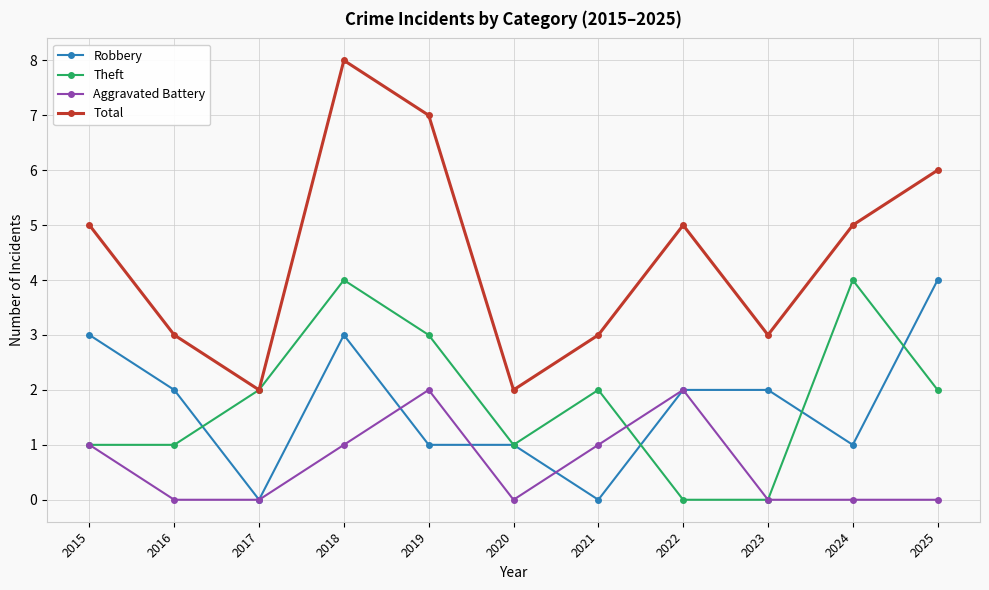

At which label does Total reach its peak?

2018